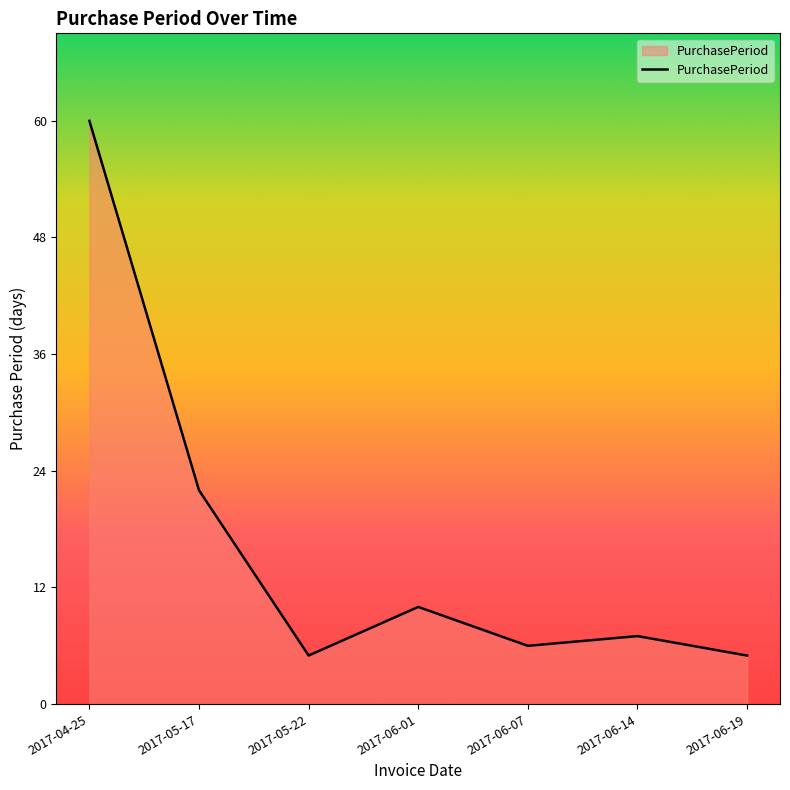

At which label does the data first exceed 7?

2017-04-25